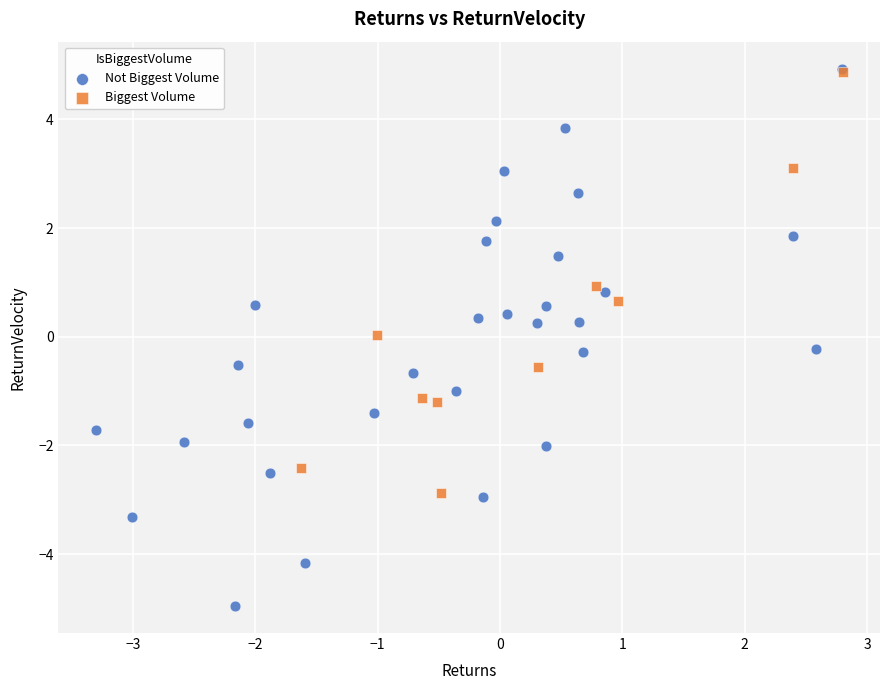

Which series contains the lowest Y value?

Not Biggest Volume